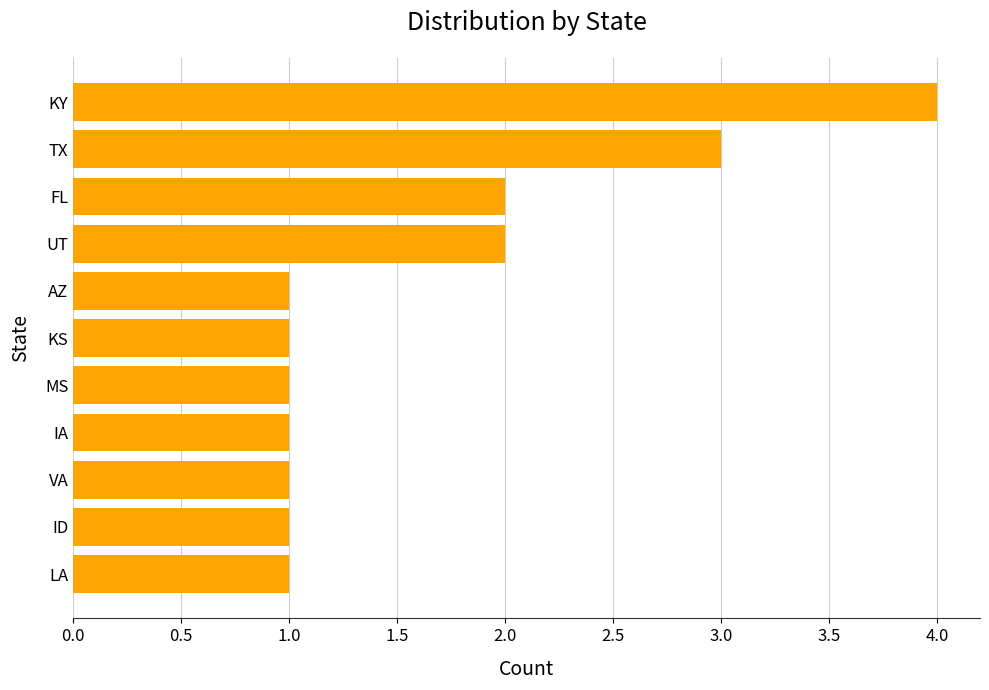

How many categories are shown in the chart?

11